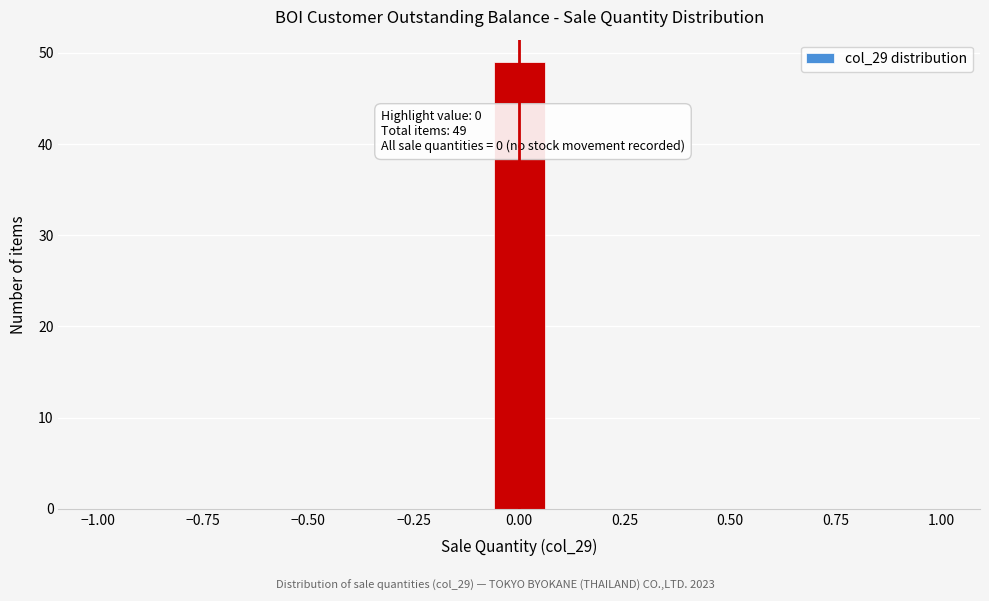

Around what value on the x-axis is the tallest bar? Give the approximate position of its centre, as read against the axis.

0.00